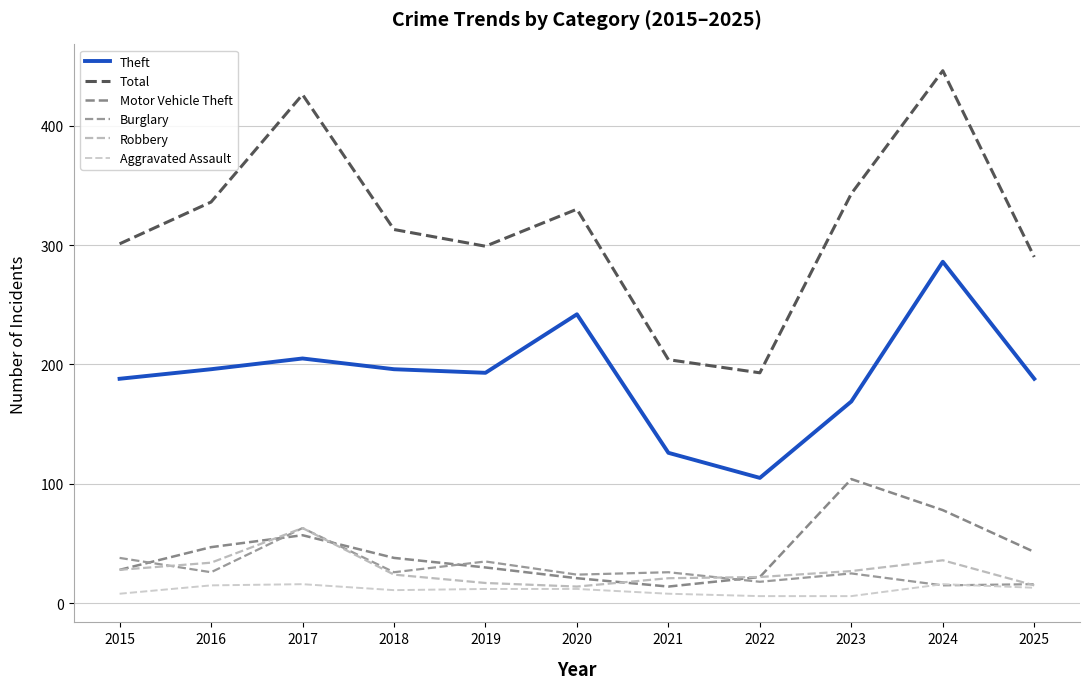

How many lines are shown in the chart?

6